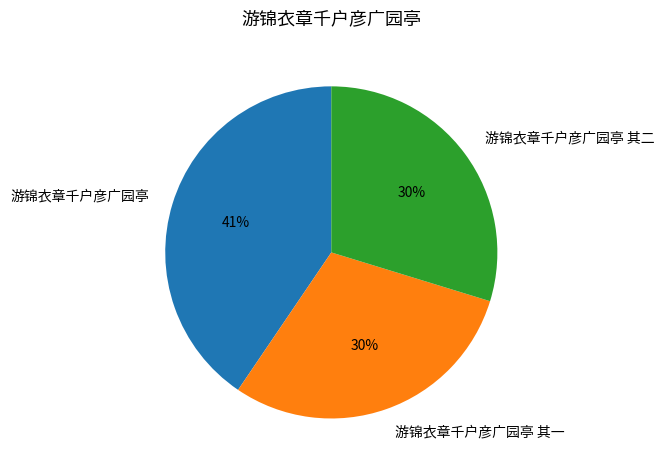

What is the largest slice in the pie chart?

游锦衣章千户彦广园亭